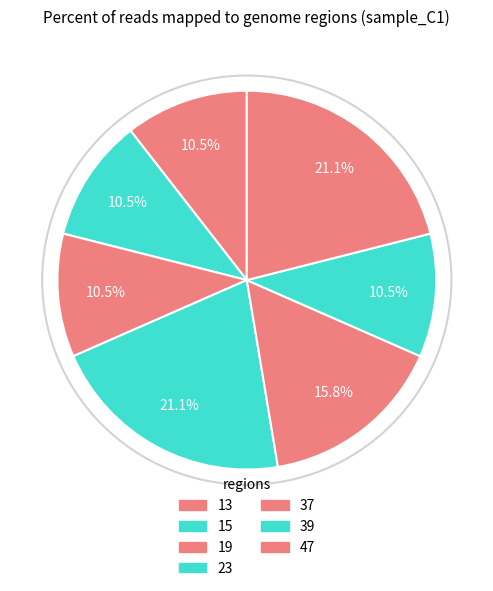

Is it true that 19 is 3% of the pie?

False